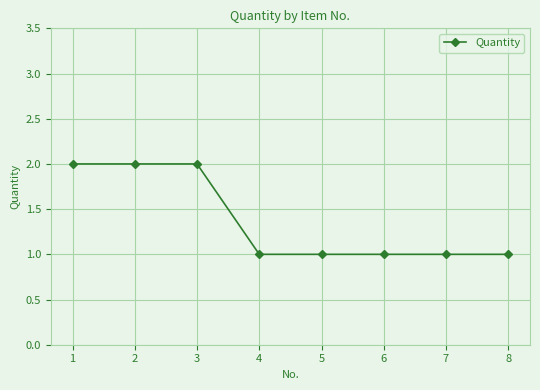

Reading left to right, what are all the values shown in this chart?

1=2	2=2	3=2	4=1	5=1	6=1	7=1	8=1